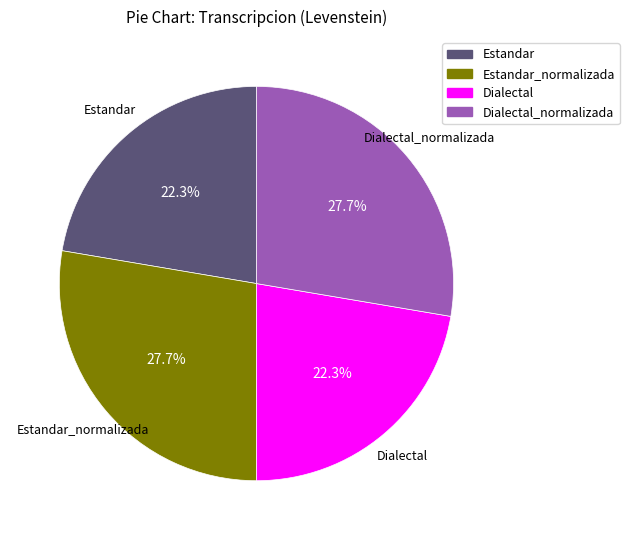

Is there any slice that represents more than half of the pie?

No